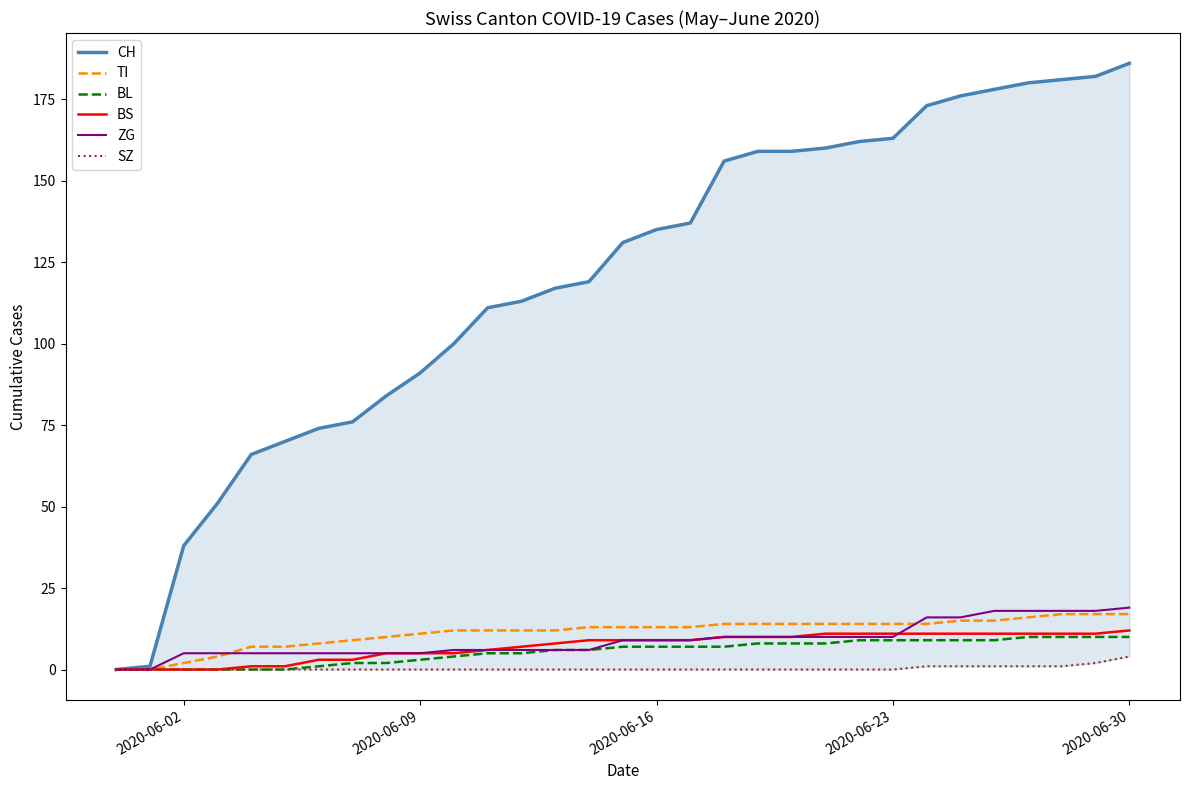

The value of ZG at 2020-06-30 is 19. True or false?

True